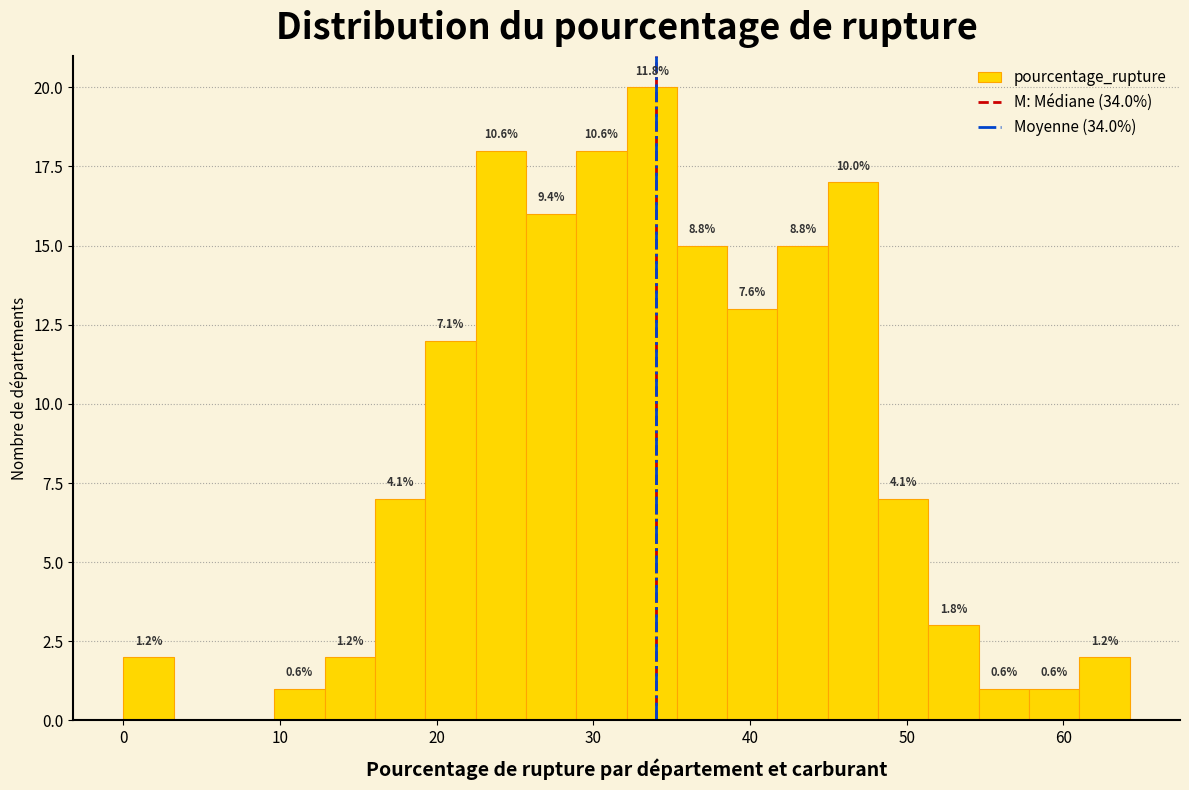

Read against the x-axis, roughly where is the centre of the tallest bar?

34